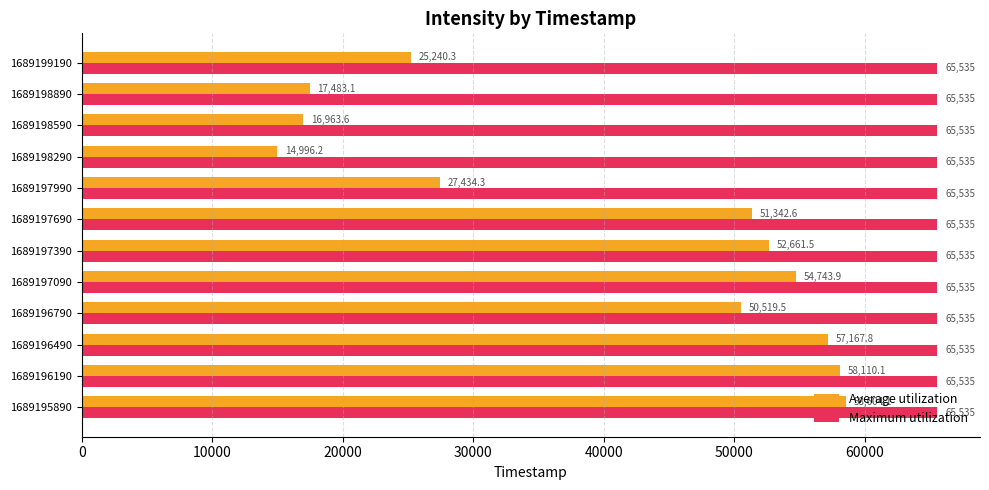

Which series has the largest total across all categories?

Maximum utilization